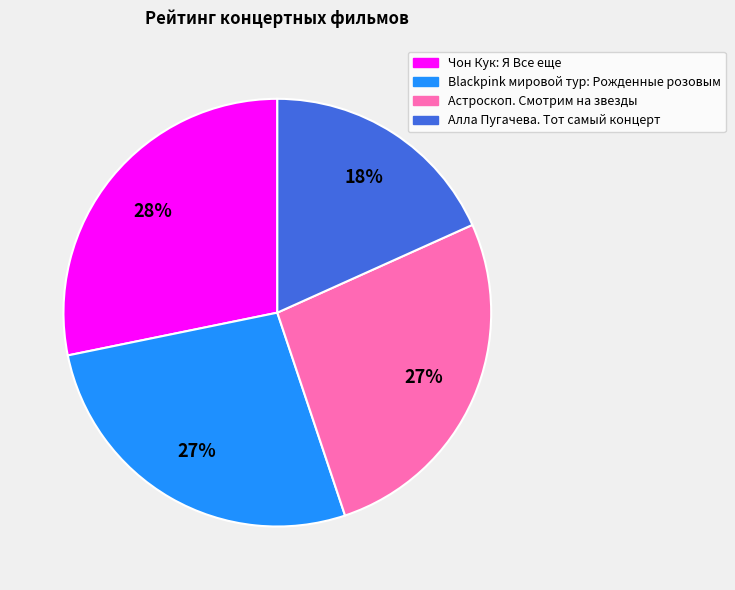

How many slices are in this pie chart?

4